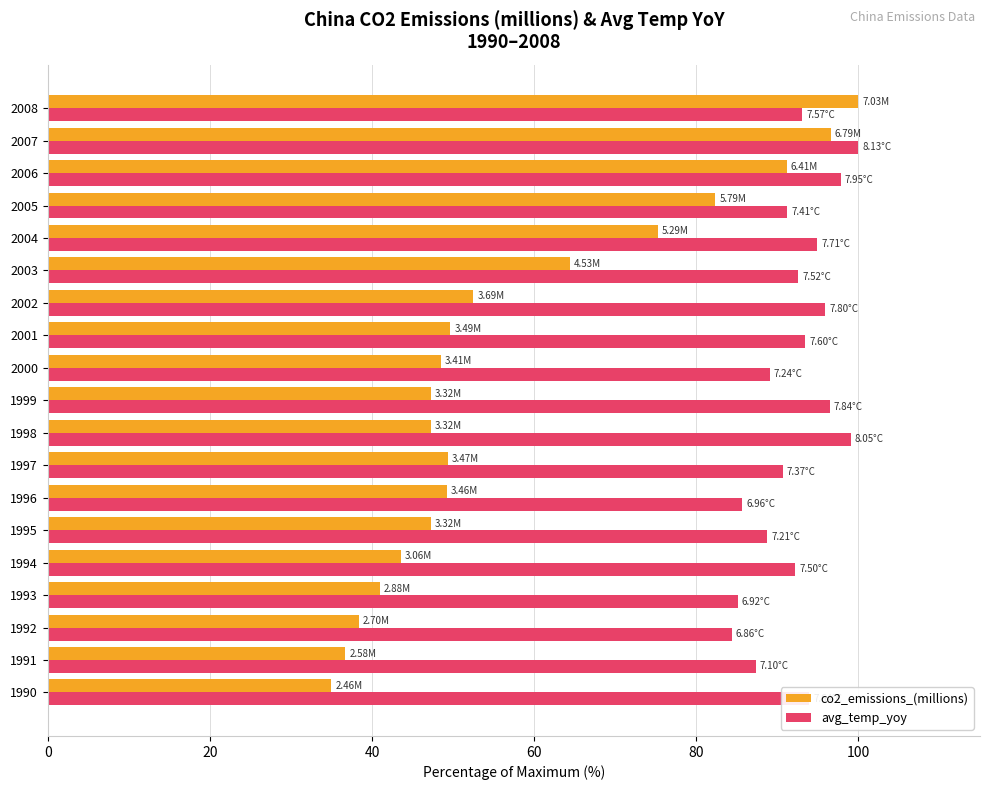

What is the difference between the maximum and minimum values in the co2_emissions_(millions) series?

65.0